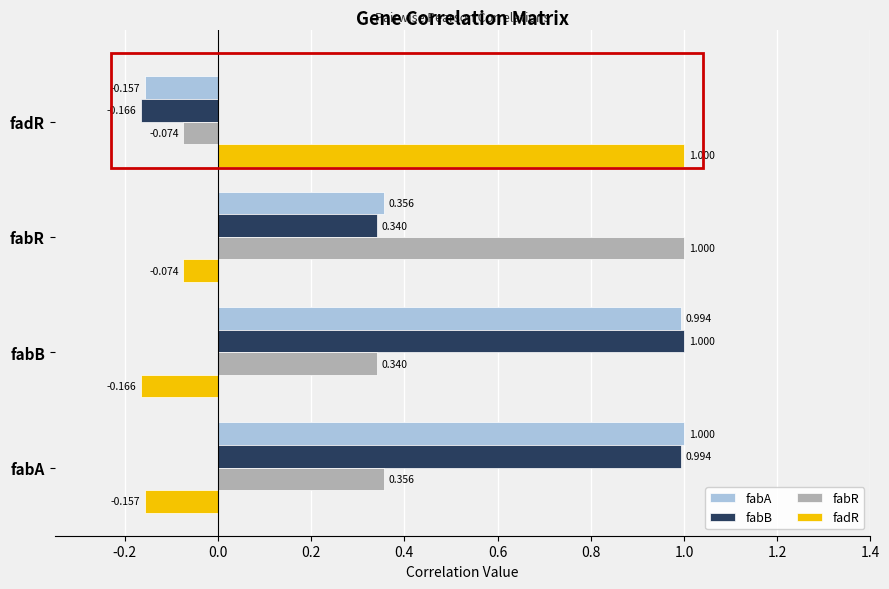

At which label does fadR reach its minimum?

fabB